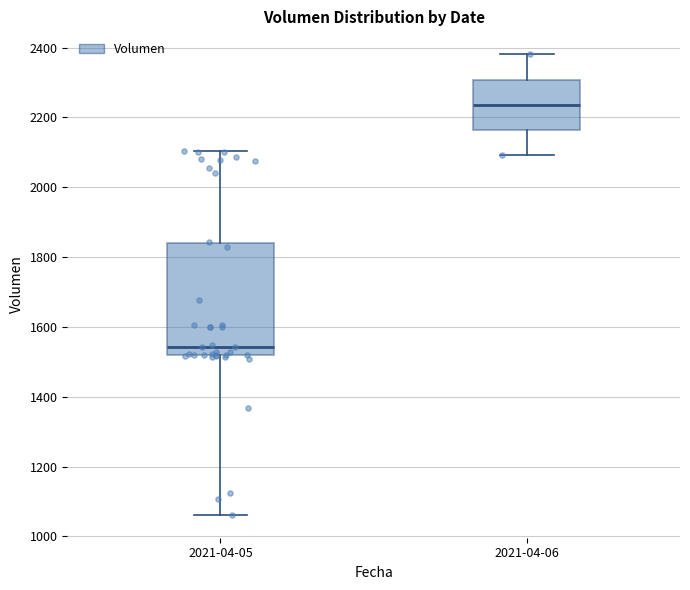

Reading left to right, read every box against the y-axis: the position of its median line, the range the box covers, and the ends of its whiskers. The values are not printed on the chart, so give them approximately, as read against the axis.

2021-04-05: median 1540, box 1520 to 1840, whiskers 1060 to 2100
2021-04-06: median 2240, box 2160 to 2300, whiskers 2100 to 2380